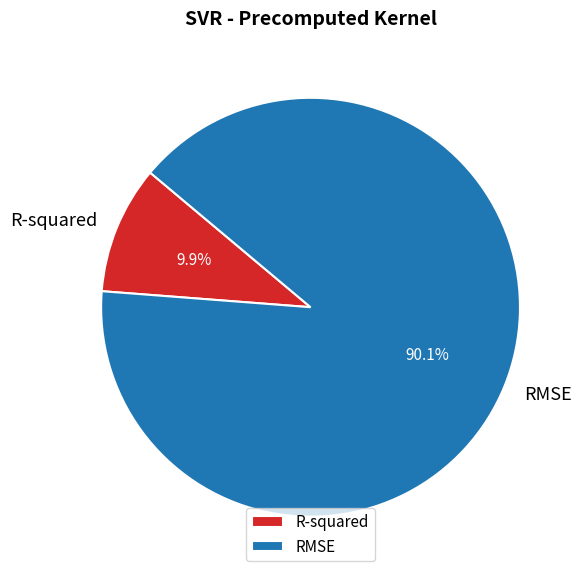

True or false: RMSE accounts for 90% of the total.

True